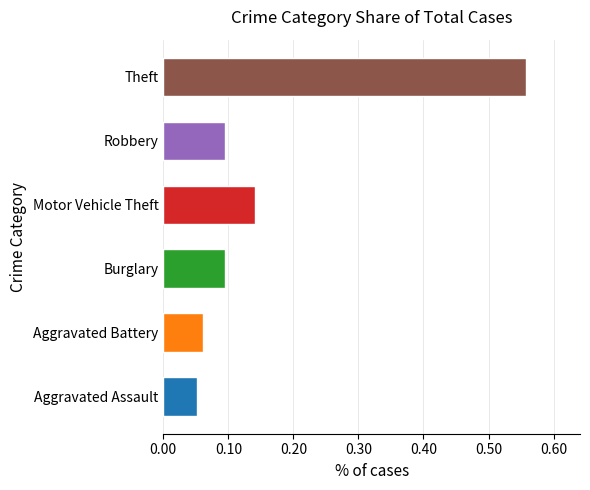

Rank the series by their maximum value, from highest to lowest.

Theft, Motor Vehicle Theft, Burglary, Robbery, Aggravated Battery, Aggravated Assault